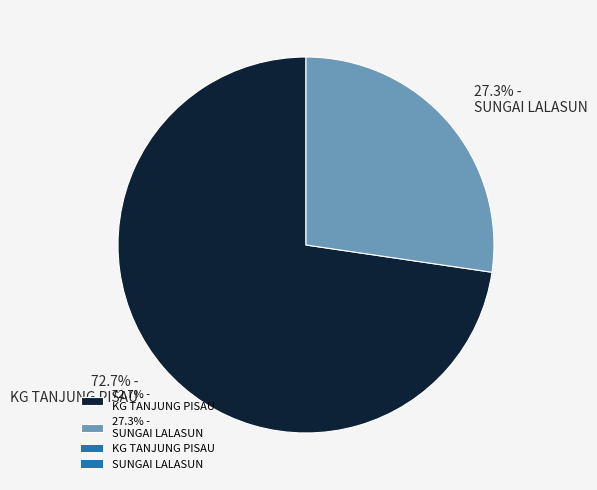

What is the total percentage of 27.3% - SUNGAI LALASUN and 72.7% - KG TANJUNG PISAU?

100.0%